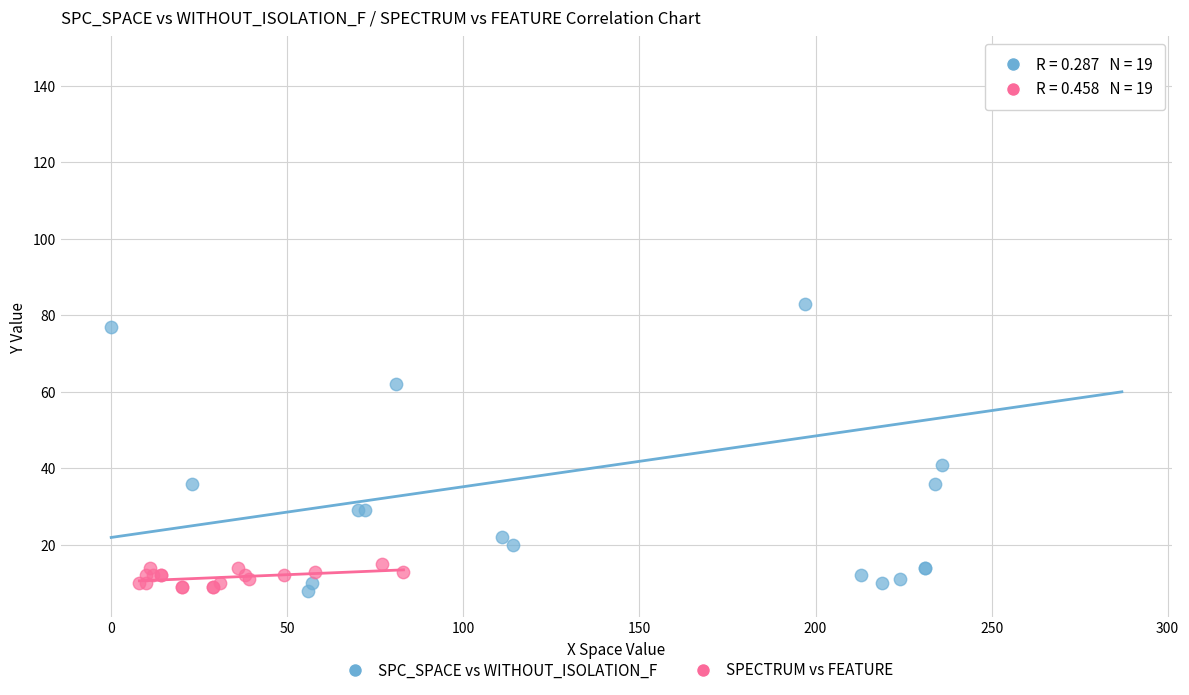

Which series reaches the maximum Y coordinate?

SPC_SPACE vs WITHOUT_ISOLATION_F